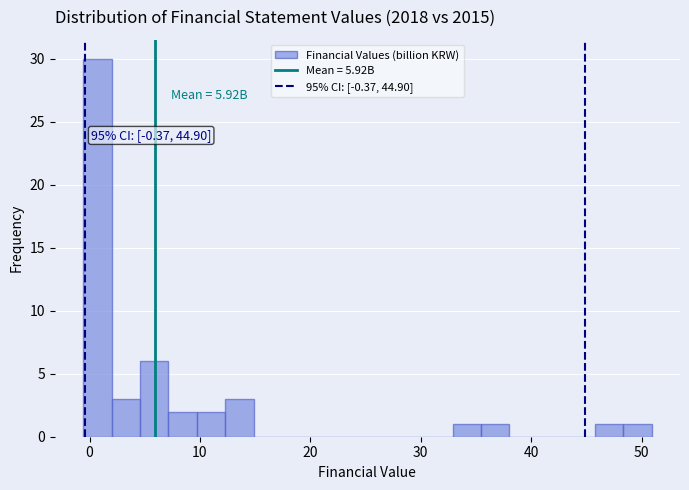

Around what value on the x-axis is the tallest bar? Give the approximate position of its centre, as read against the axis.

1